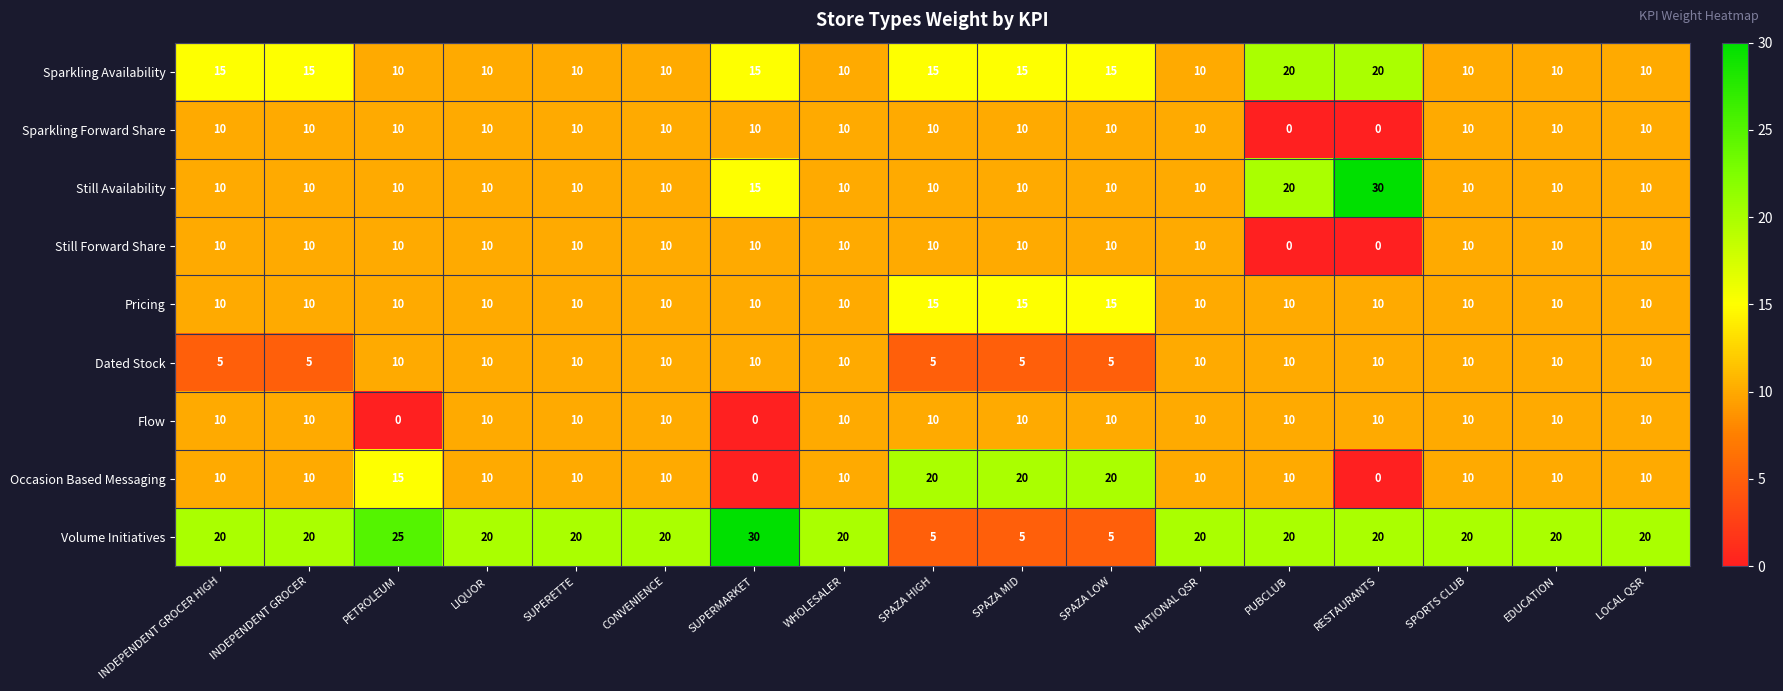

The Flow series shows 5 at INDEPENDENT GROCER. True or false?

False